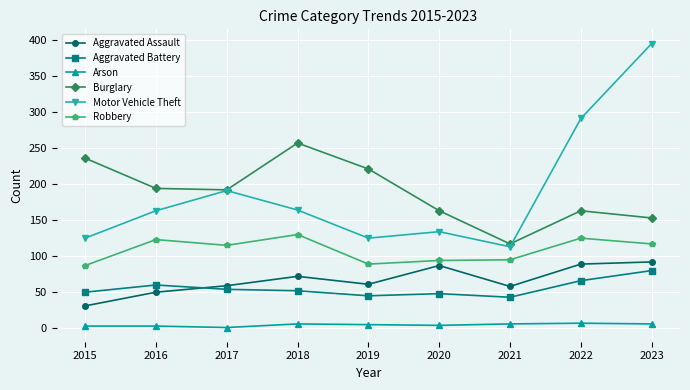

True or false: Arson and Burglary cross at least once.

False